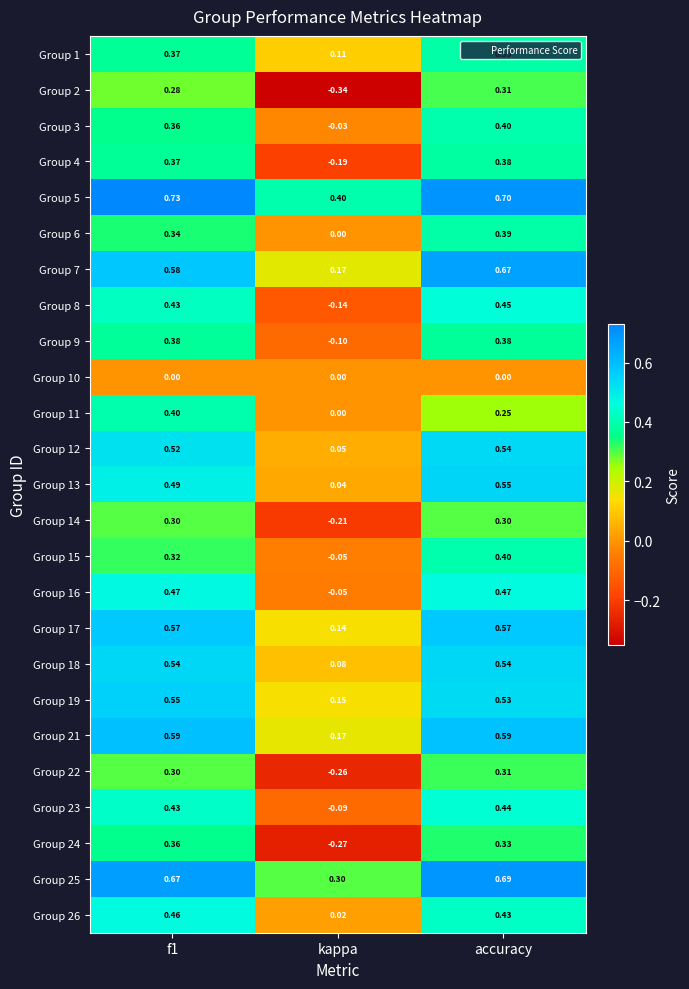

At which label does Group 6 reach its peak?

accuracy